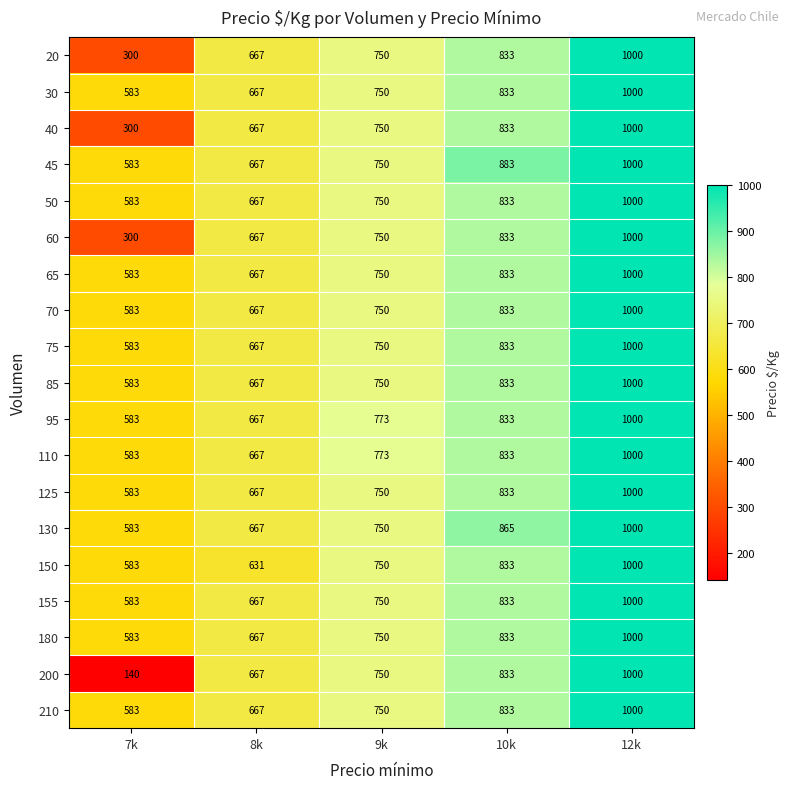

What is the difference between the 75 values at 12k and 7k?

417